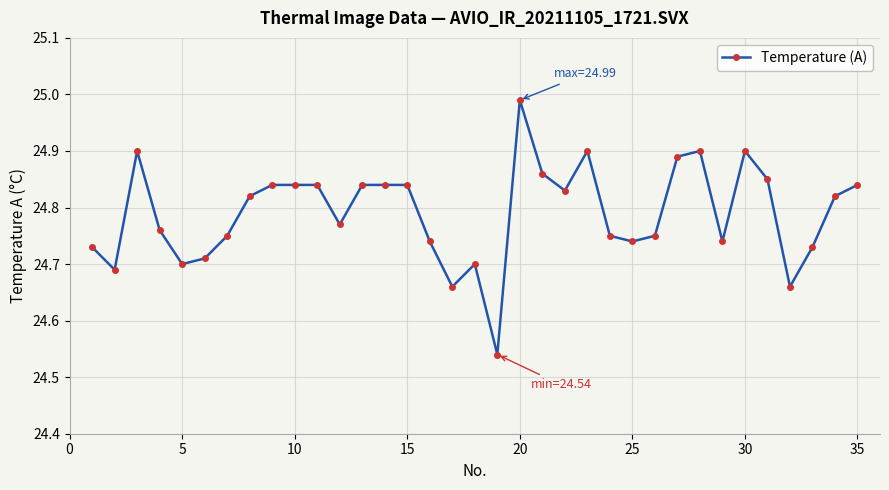

True or false: there are more than 2 points higher than both neighbors.

True